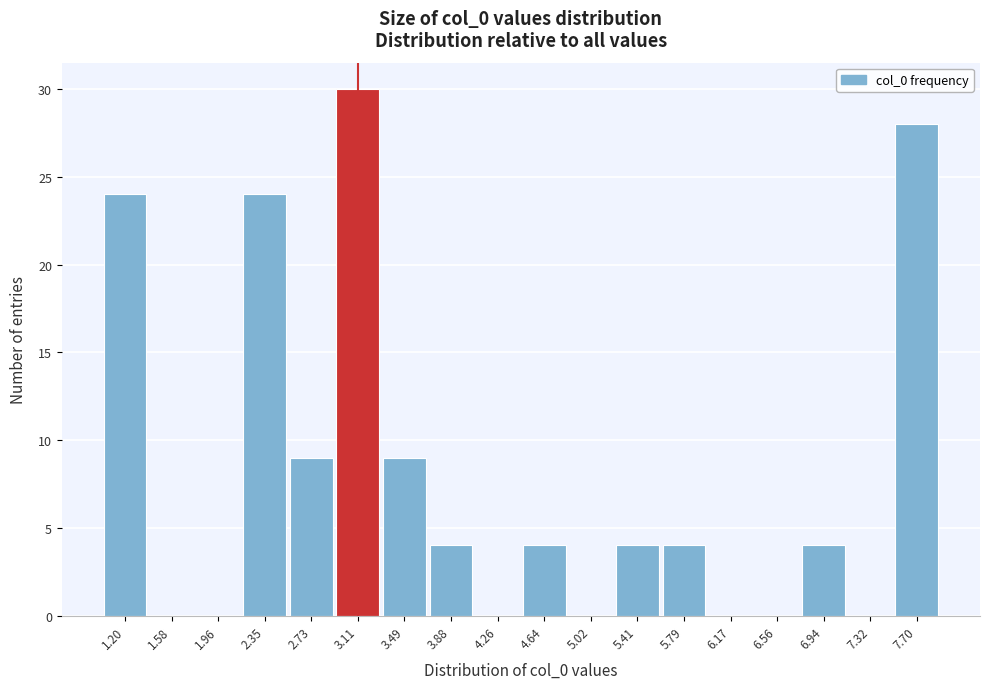

Reading left to right, list every bar in this chart as the range it spans on the x-axis followed by its height. Neither the bar edges nor the heights are printed on the chart, so give them approximately, as read against the axes.

1.00 to 1.40: 24
1.40 to 1.75: 0
1.75 to 2.15: 0
2.15 to 2.55: 24
2.55 to 2.90: 9
2.90 to 3.30: 30
3.30 to 3.70: 9
3.70 to 4.05: 4
4.05 to 4.45: 0
4.45 to 4.85: 4
4.85 to 5.20: 0
5.20 to 5.60: 4
5.60 to 6.00: 4
6.00 to 6.35: 0
6.35 to 6.75: 0
6.75 to 7.15: 4
7.15 to 7.50: 0
7.50 to 7.90: 28